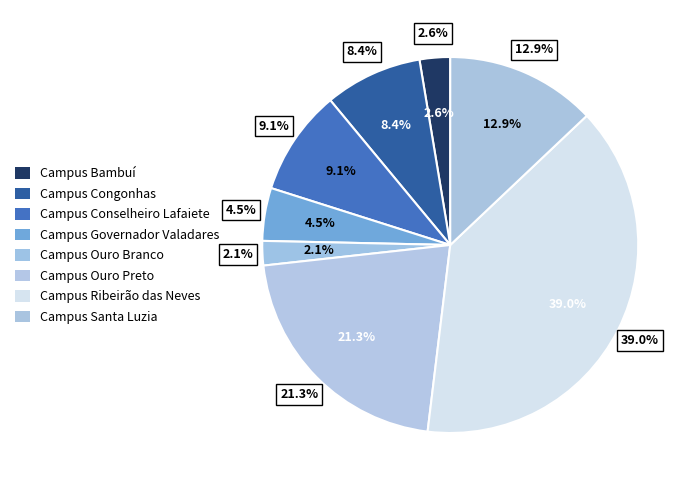

How many segments does this pie chart have?

8